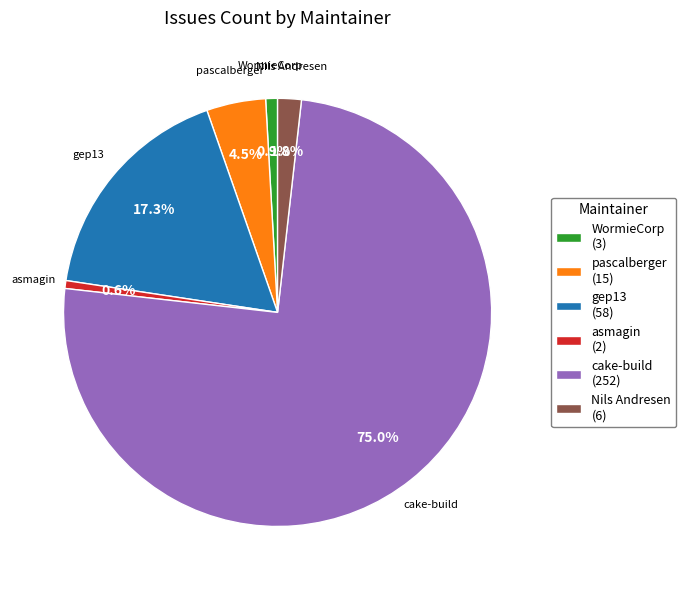

What is the total percentage of gep13 (58) and WormieCorp (3)?

18.2%